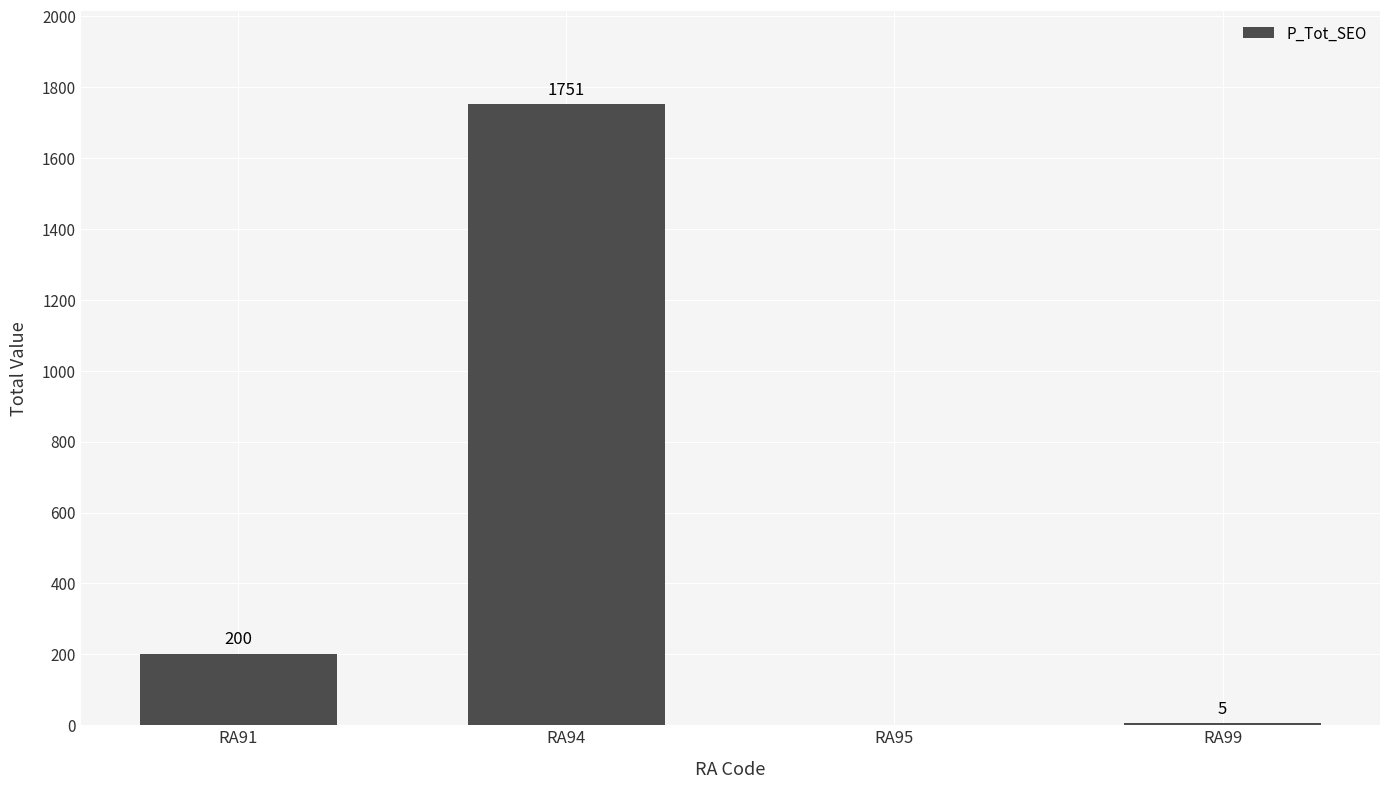

The chart shows a value of 200 at RA91. True or false?

True